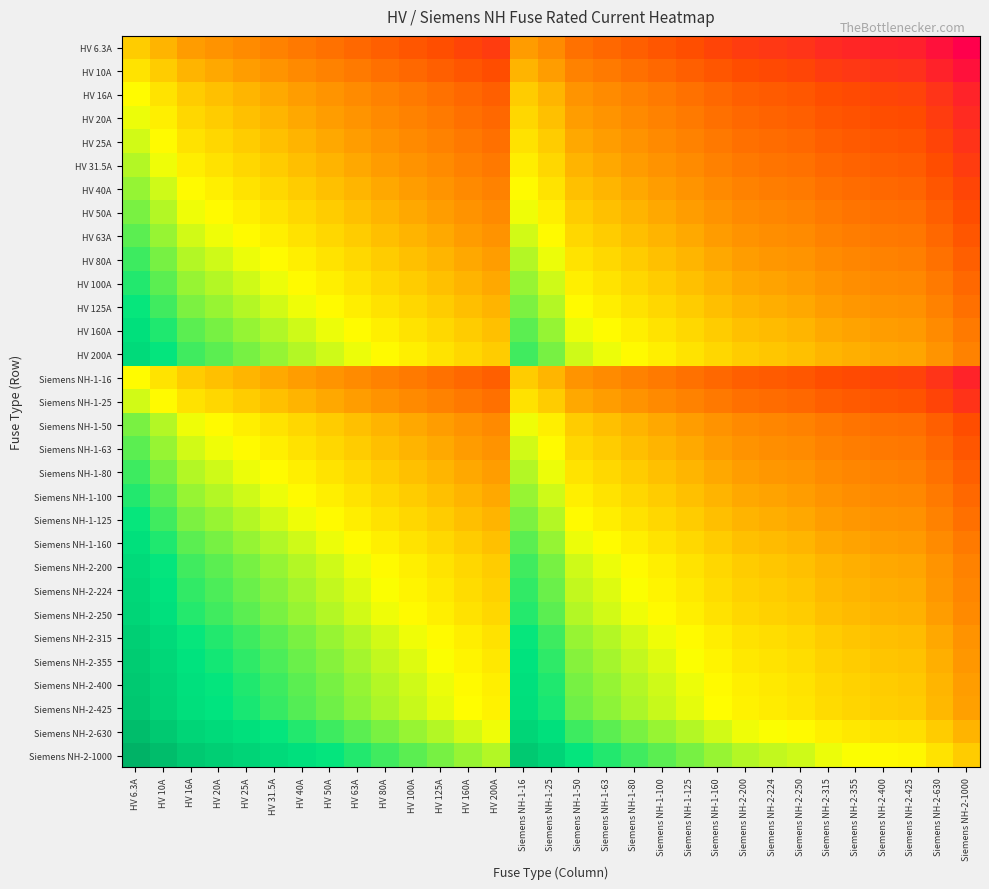

Between HV 6.3A and Siemens NH-1-16, which is larger?

HV 6.3A